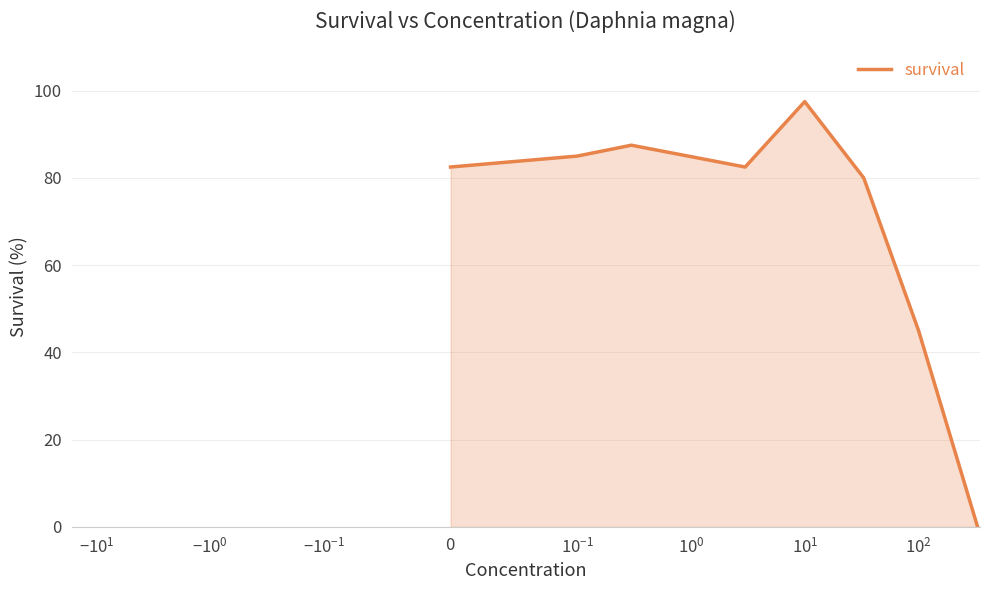

What is the difference between the maximum and minimum values?

97.5